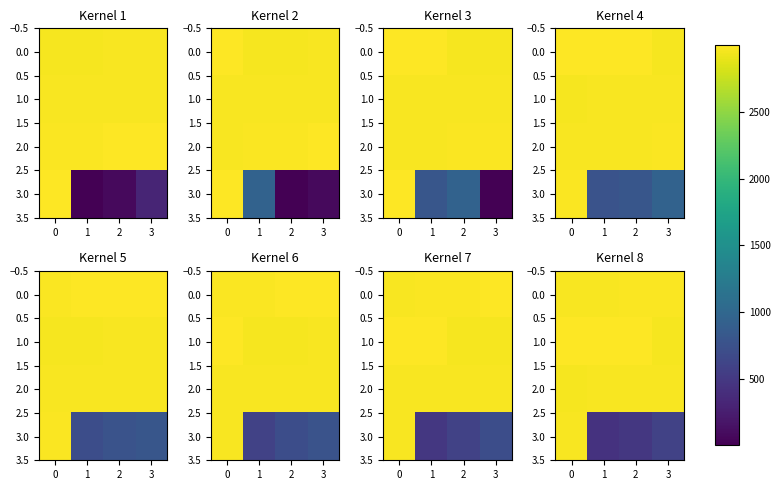

What is the minimum value for 0.0?

2970